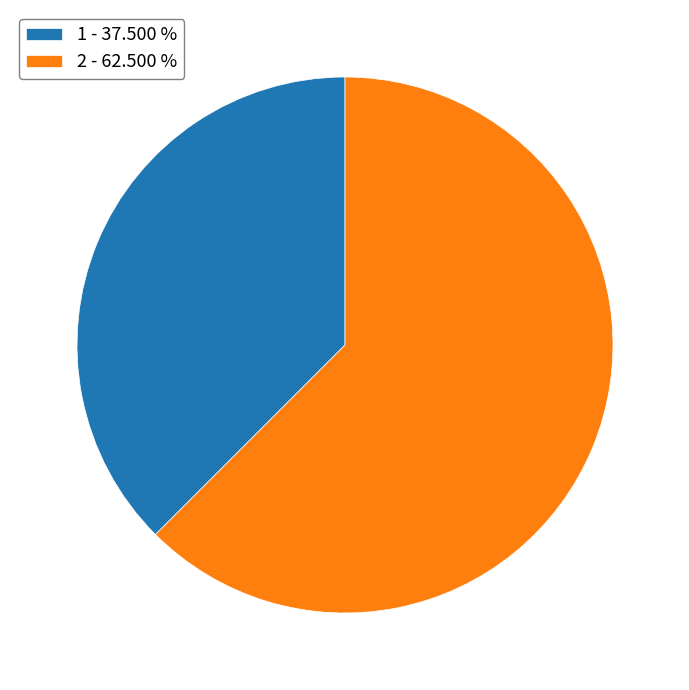

Between 1 and 2, which is larger?

2